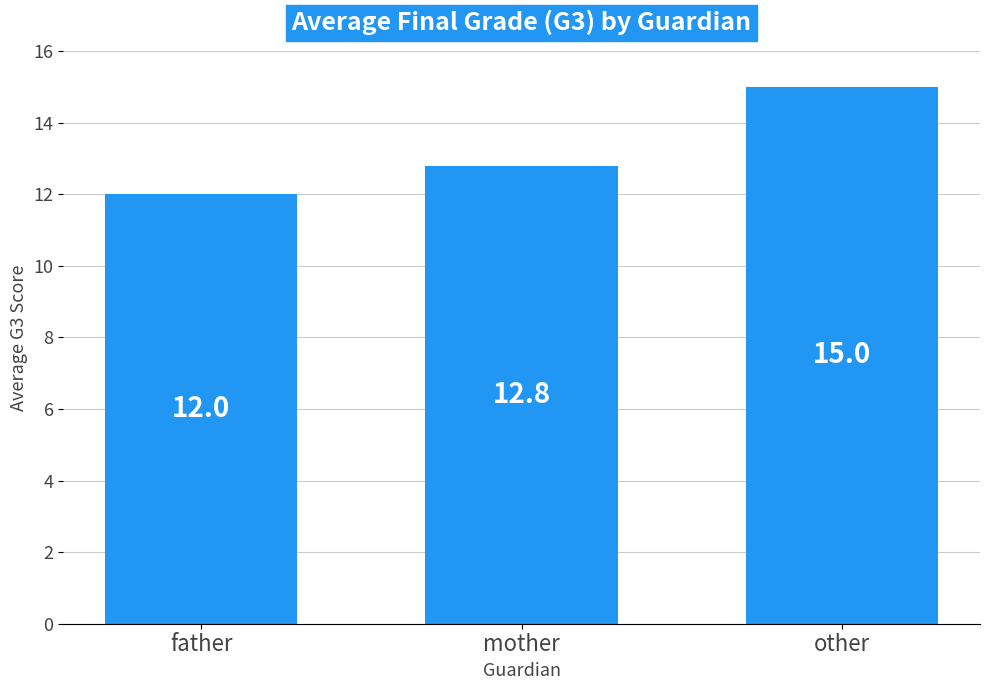

Reading right to left, list all the values displayed in this chart.

15.0	12.8	12.0